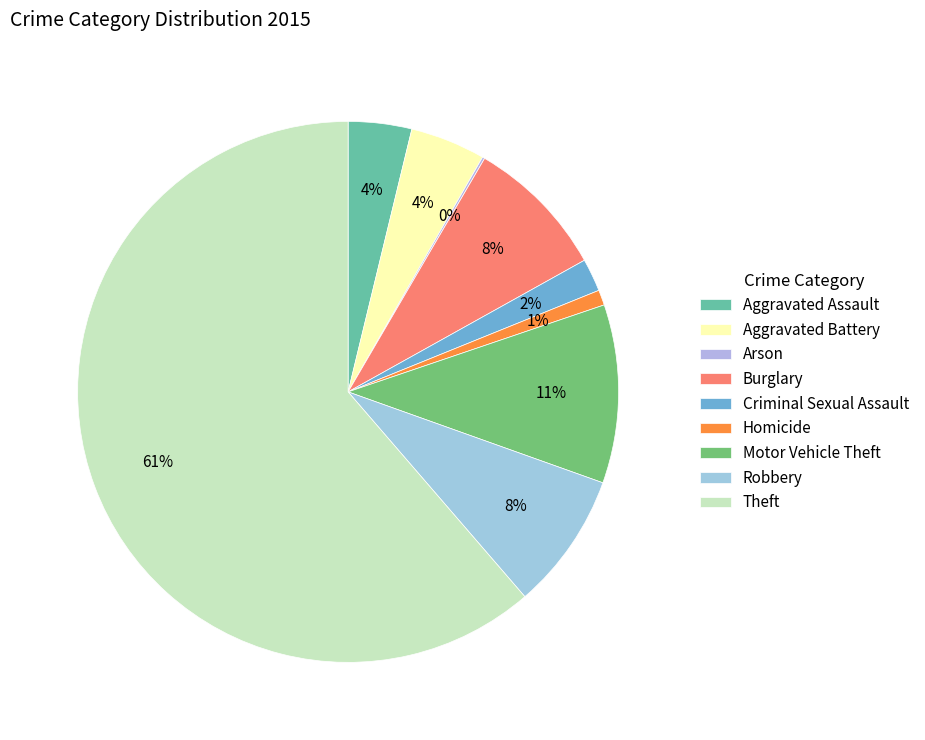

Is Aggravated Assault the majority of the pie?

No